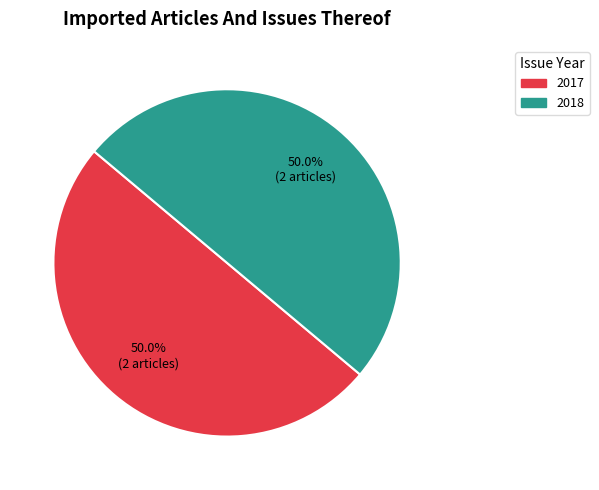

Is the sum of 2017 and 2018 greater than half?

Yes